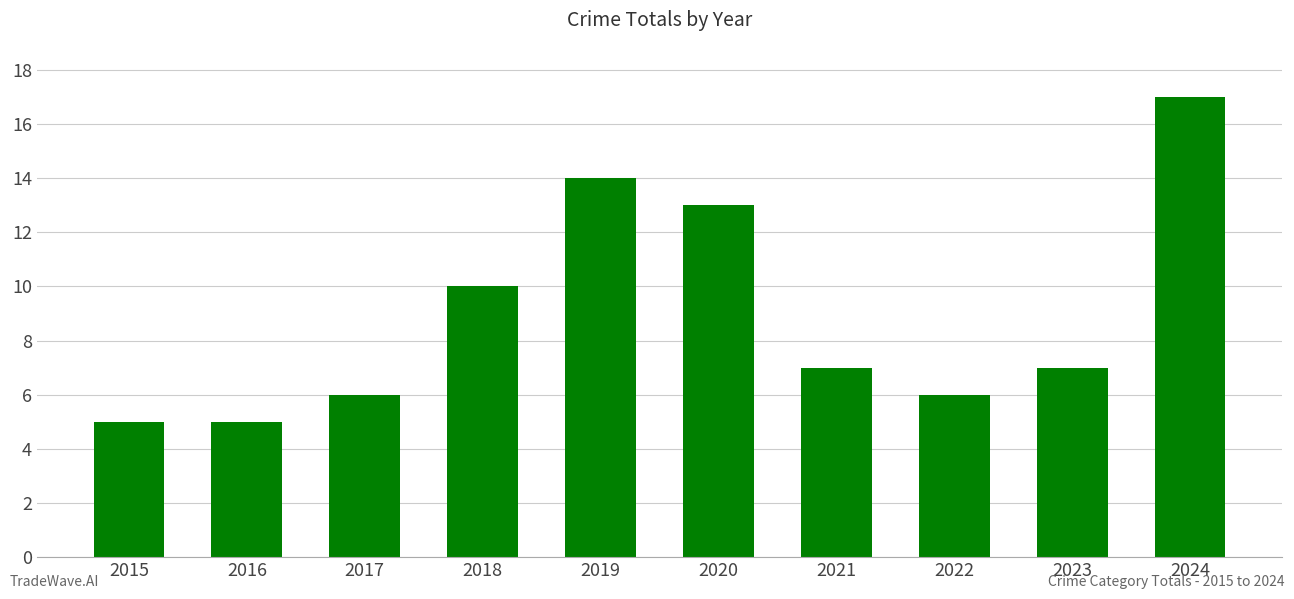

Where is the data nearest to the value 11?

2018